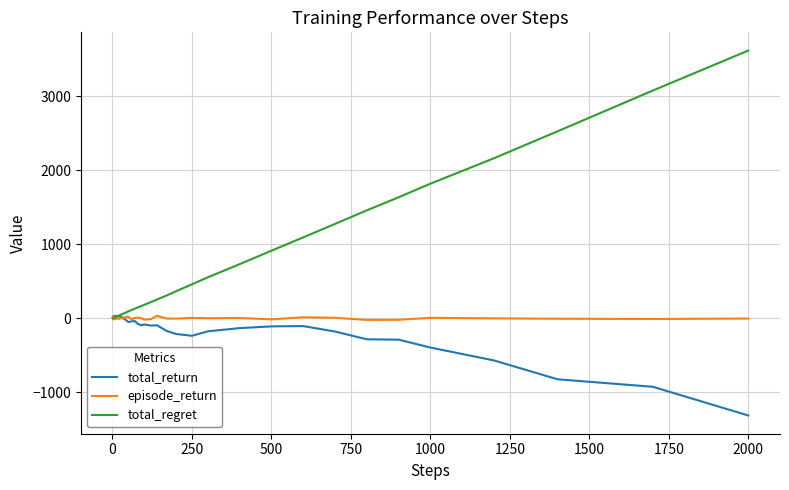

Which series has the largest range (max minus min)?

total_regret